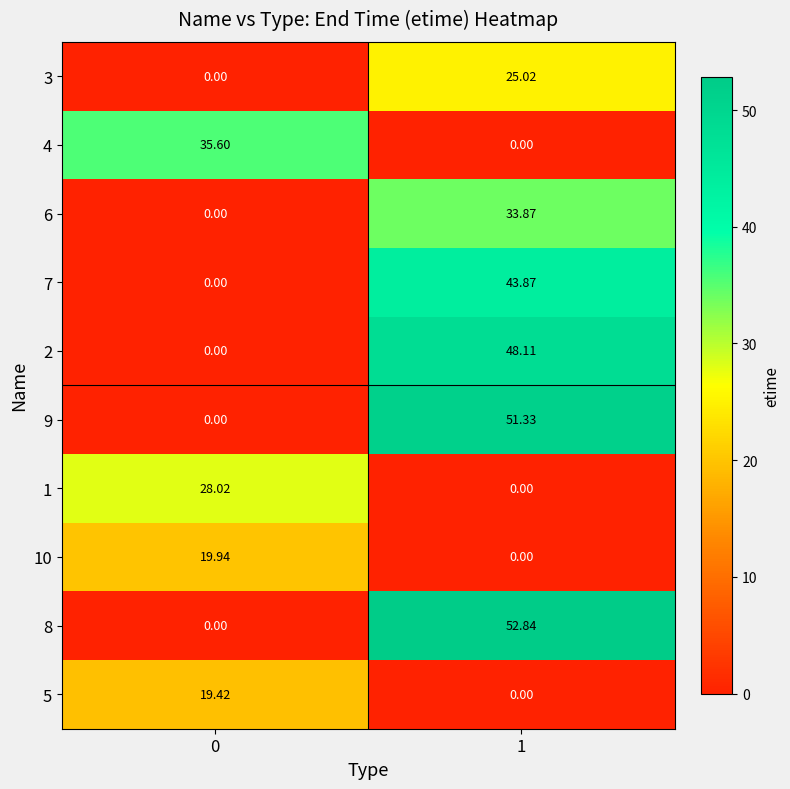

How many values in the 7 series exceed 43?

1